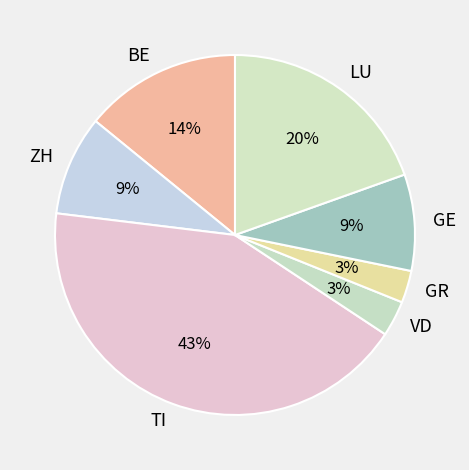

What percentage is the ZH slice, to the nearest percent?

9%